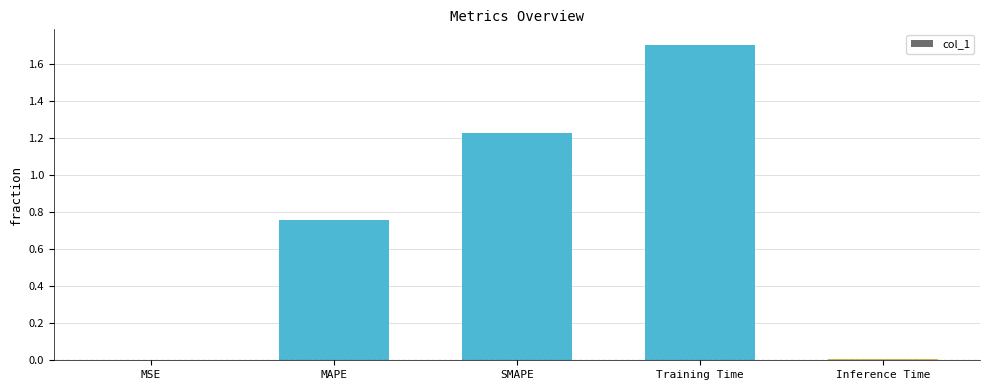

What is the greatest value displayed?

1.7